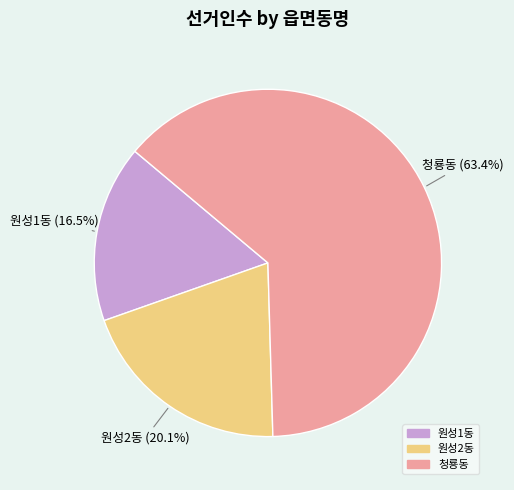

Approximately how many times larger is the value at 청룡동 compared to 원성2동?

3.2